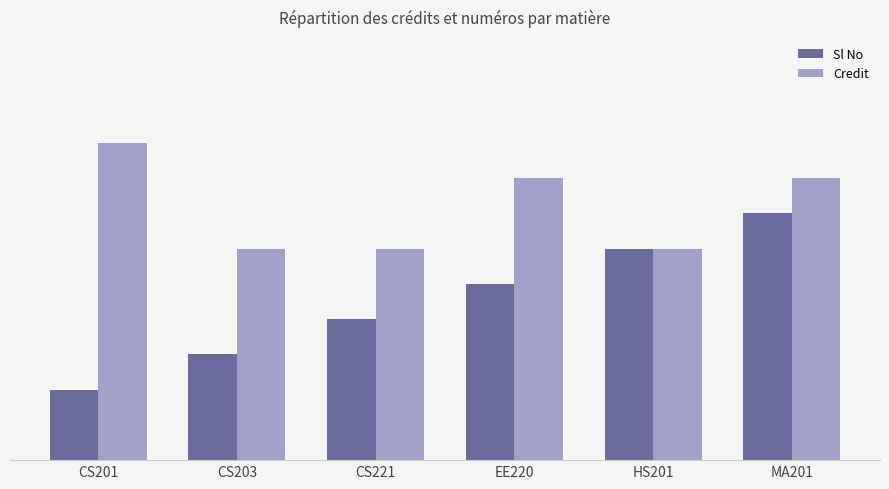

What is the label of the 1st bar from the left?

CS201